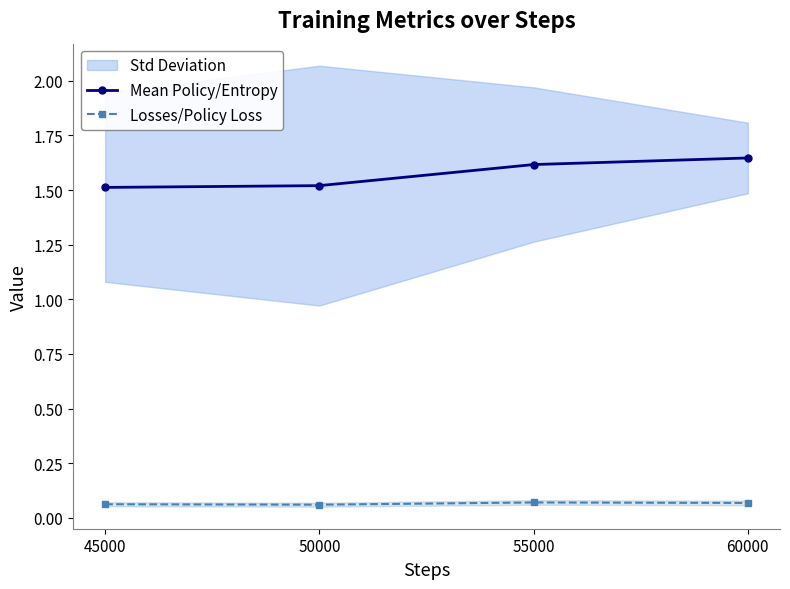

True or false: Mean Policy/Entropy and Losses/Policy Loss cross at least once.

False